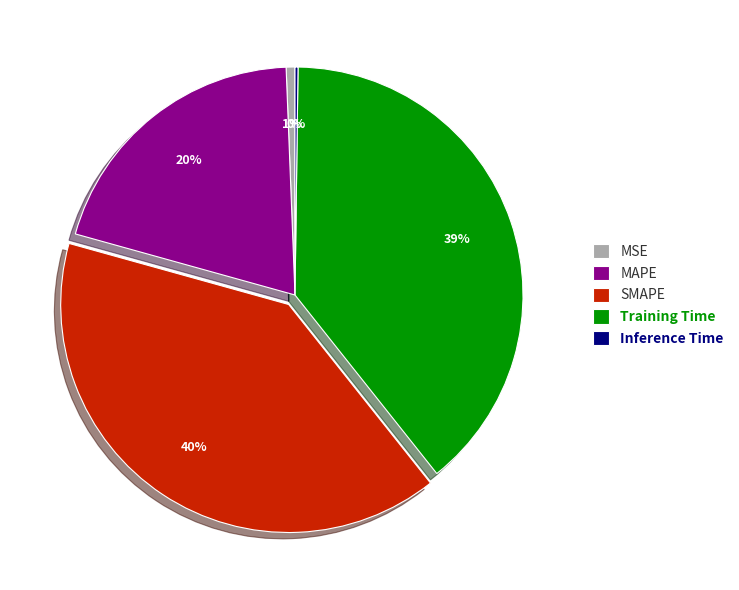

Which slice is the largest?

SMAPE